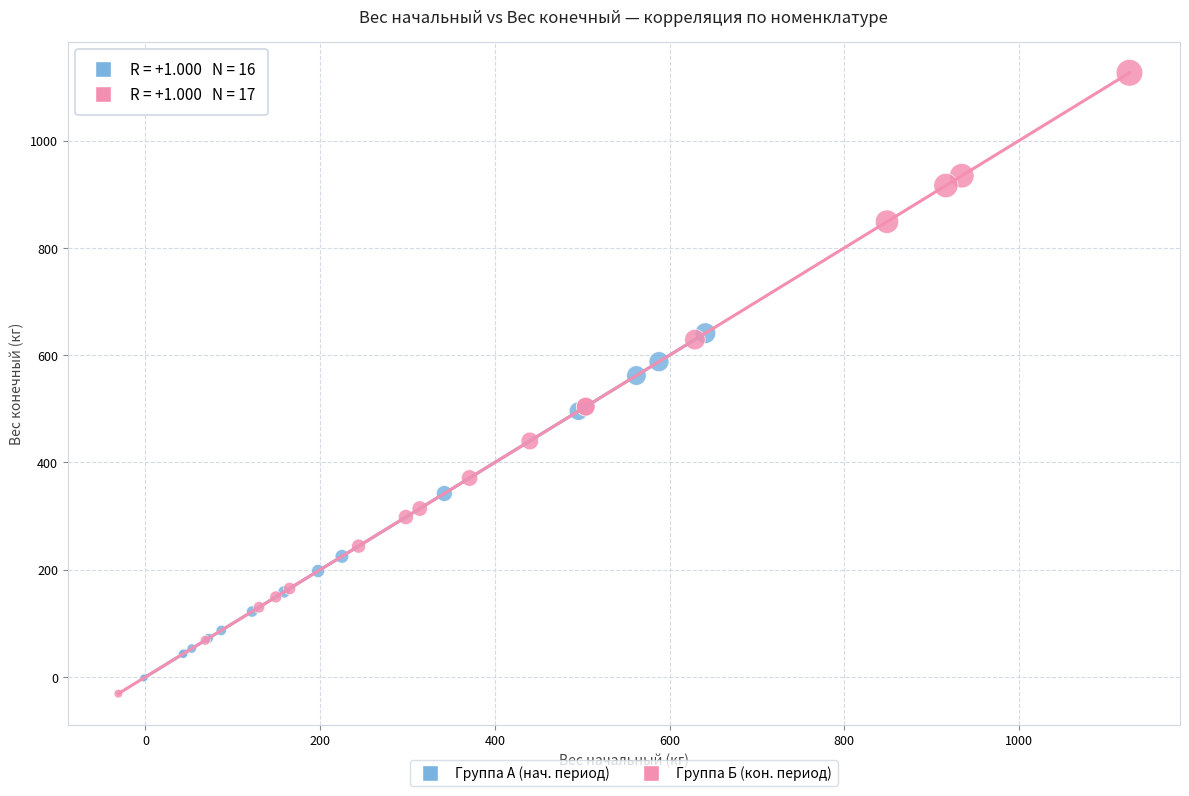

Which series reaches the minimum Y coordinate?

Группа Б (кон. период)